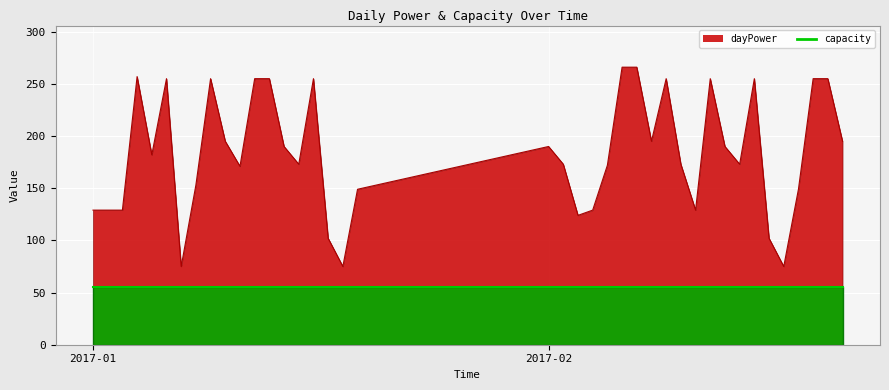

Reading right to left, list all the values displayed in this chart.

195	255	255	149	75	102	255	173	190	255	129	173	255	195	266	266	172	129	124	173	190	149	75	102	255	173	190	255	255	171	195	255	153	75	255	182	257	129	129	129